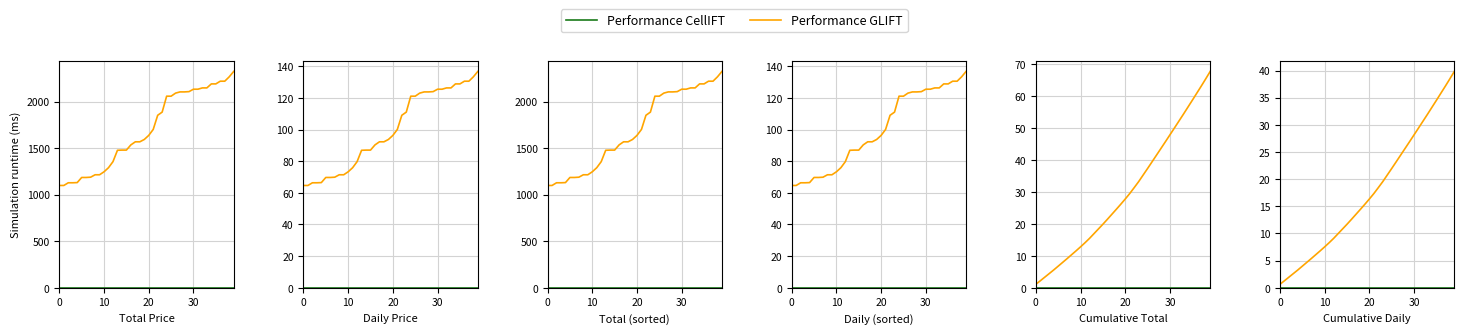

What is the difference between the maximum and minimum values in the Performance GLIFT series?

39.2